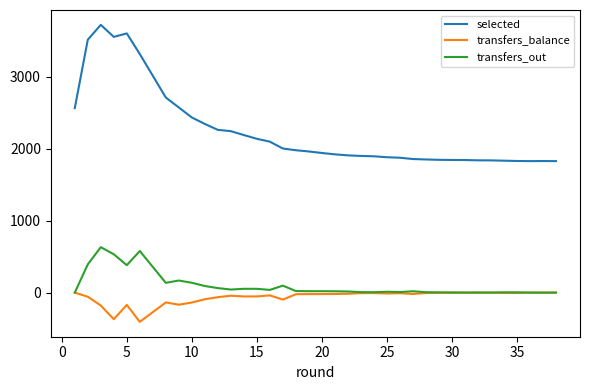

In selected, how many points are higher than both neighbors (excluding endpoints)?

3